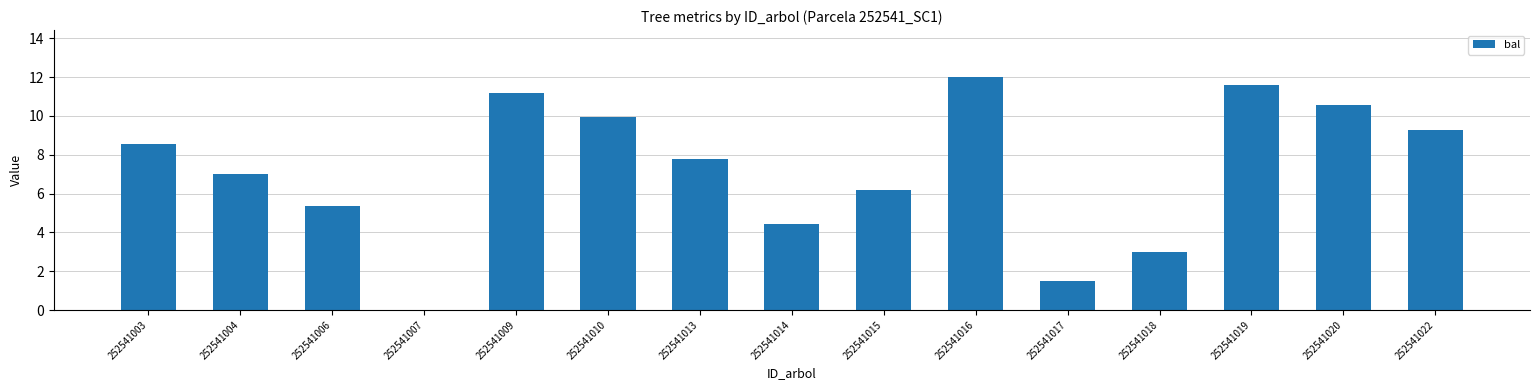

True or false: the data shows 5.3 at 252541006.

True